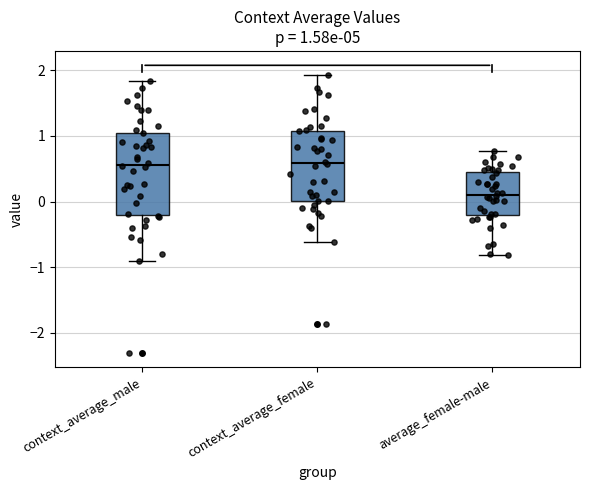

Which box is the tallest, from its lower edge to its upper edge?

context_average_male